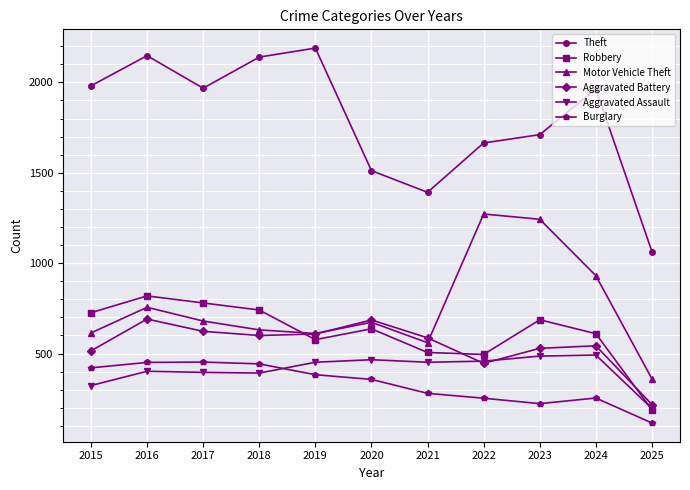

At 2018, list the series in order from largest to smallest.

Theft, Robbery, Motor Vehicle Theft, Aggravated Battery, Burglary, Aggravated Assault